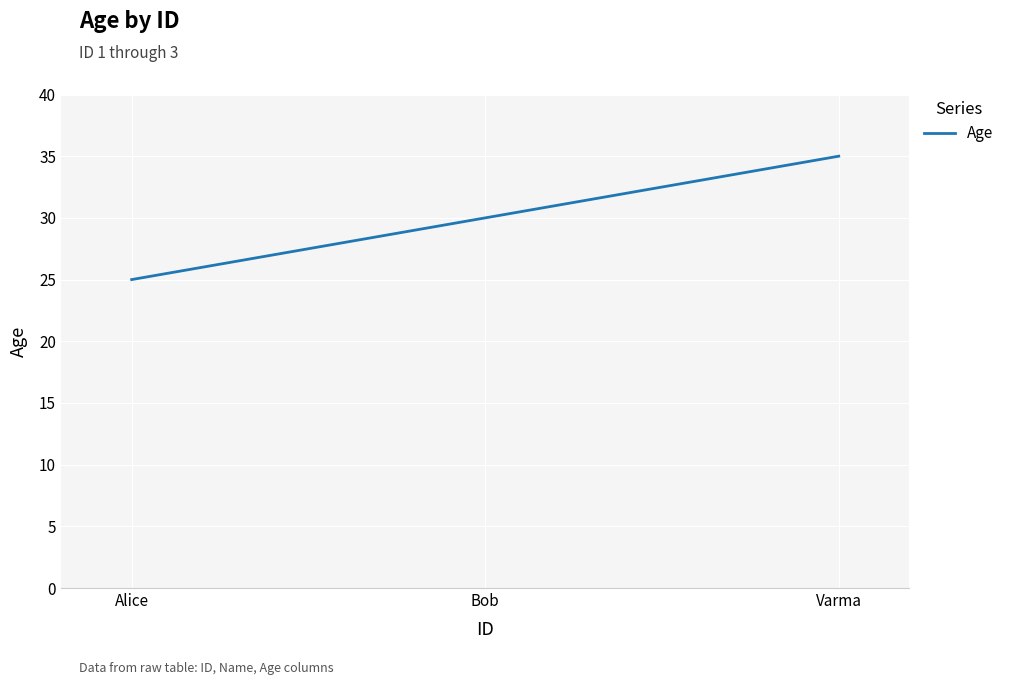

What position from the left is Varma?

3